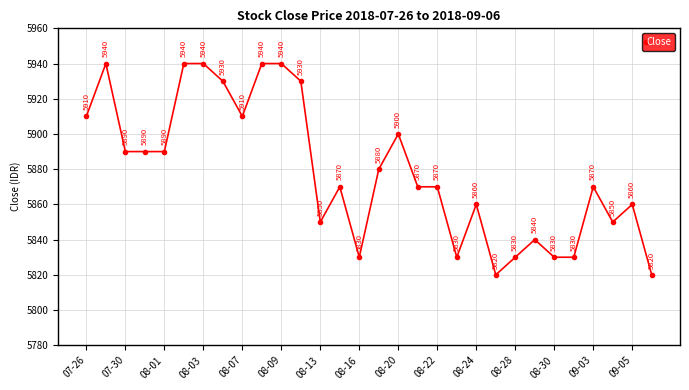

What is the maximum value shown in the chart?

5940